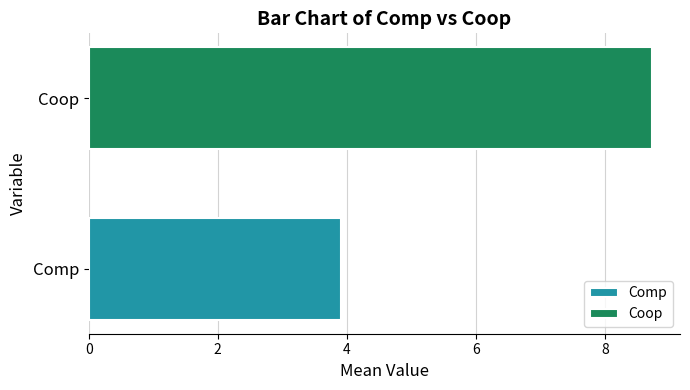

What is the sum of all values?

12.6